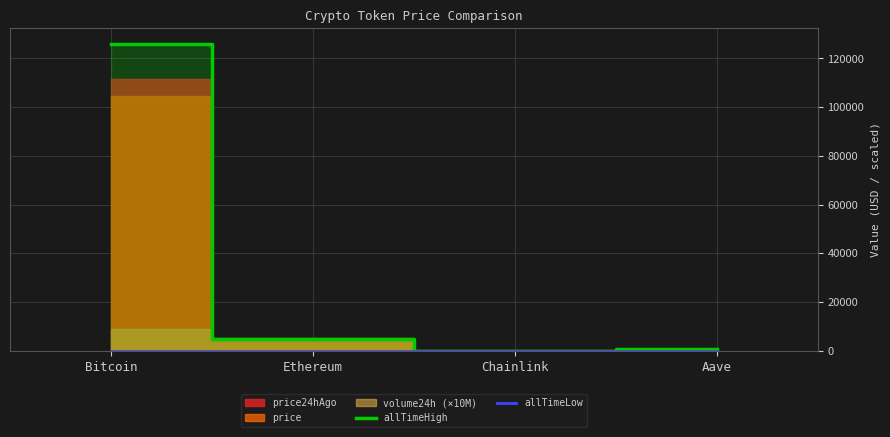

The allTimeHigh series shows 190502.8 at Bitcoin. True or false?

False